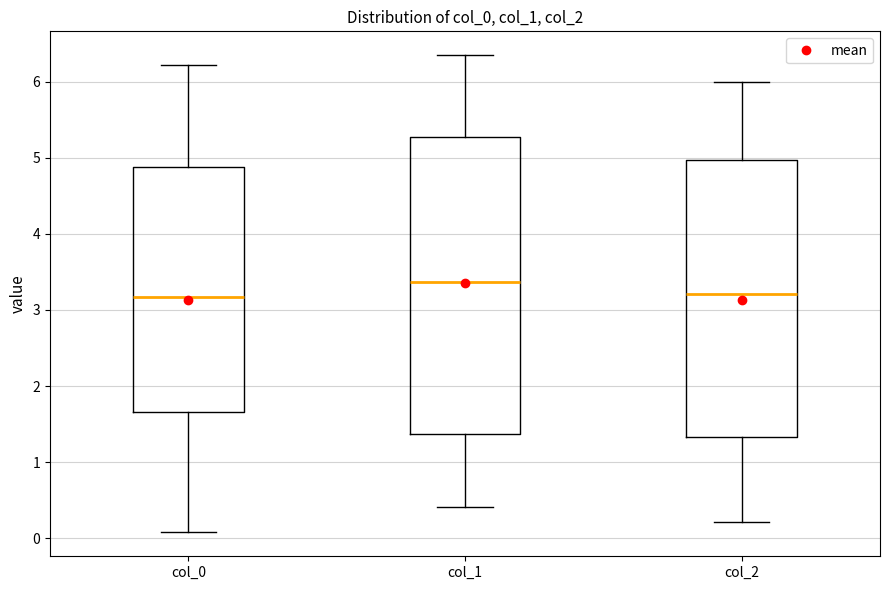

Which box is the tallest, from its lower edge to its upper edge?

col_1